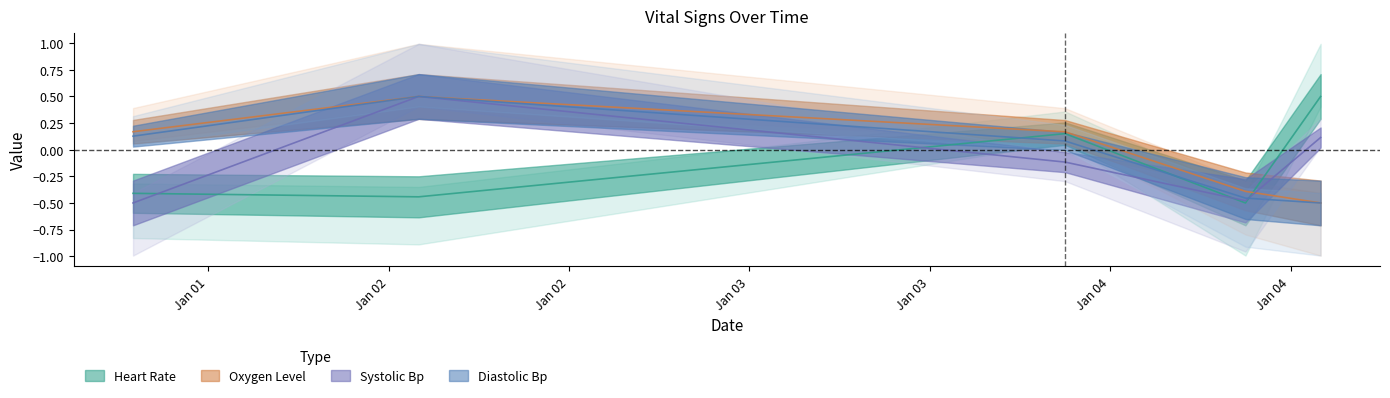

Which series has the largest total across all categories?

oxygen_level